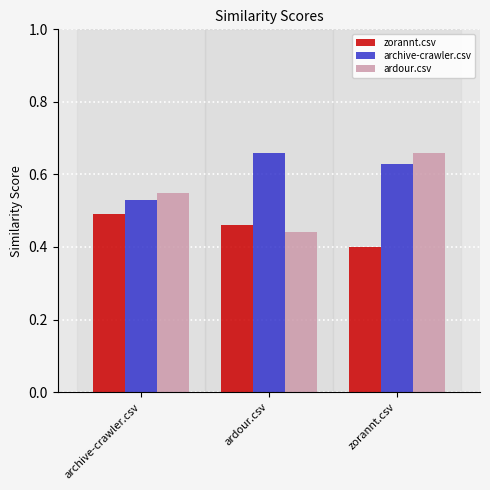

What is the sum of all zorannt.csv values?

1.4